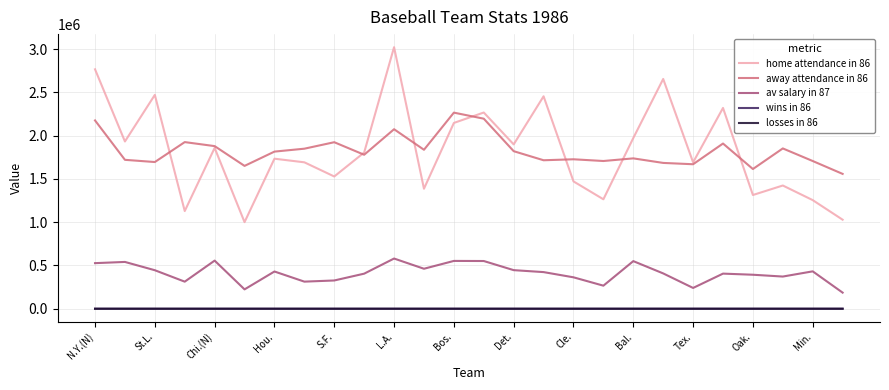

How many categories are shown in the chart?

26